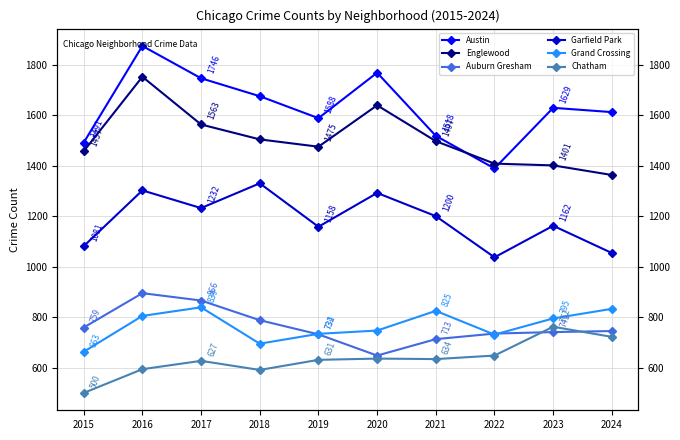

Reading left to right, list all the values displayed in this chart.

Austin: 2015=1491	2016=1874	2017=1746	2018=1675	2019=1588	2020=1768	2021=1518	2022=1389	2023=1629	2024=1612
Englewood: 2015=1457	2016=1752	2017=1563	2018=1504	2019=1475	2020=1639	2021=1497	2022=1408	2023=1401	2024=1363
Auburn Gresham: 2015=759	2016=895	2017=866	2018=788	2019=732	2020=648	2021=713	2022=735	2023=741	2024=745
Garfield Park: 2015=1081	2016=1302	2017=1232	2018=1330	2019=1158	2020=1292	2021=1200	2022=1037	2023=1162	2024=1054
Grand Crossing: 2015=663	2016=805	2017=839	2018=695	2019=734	2020=747	2021=825	2022=731	2023=795	2024=833
Chatham: 2015=500	2016=594	2017=627	2018=591	2019=631	2020=636	2021=634	2022=648	2023=762	2024=722